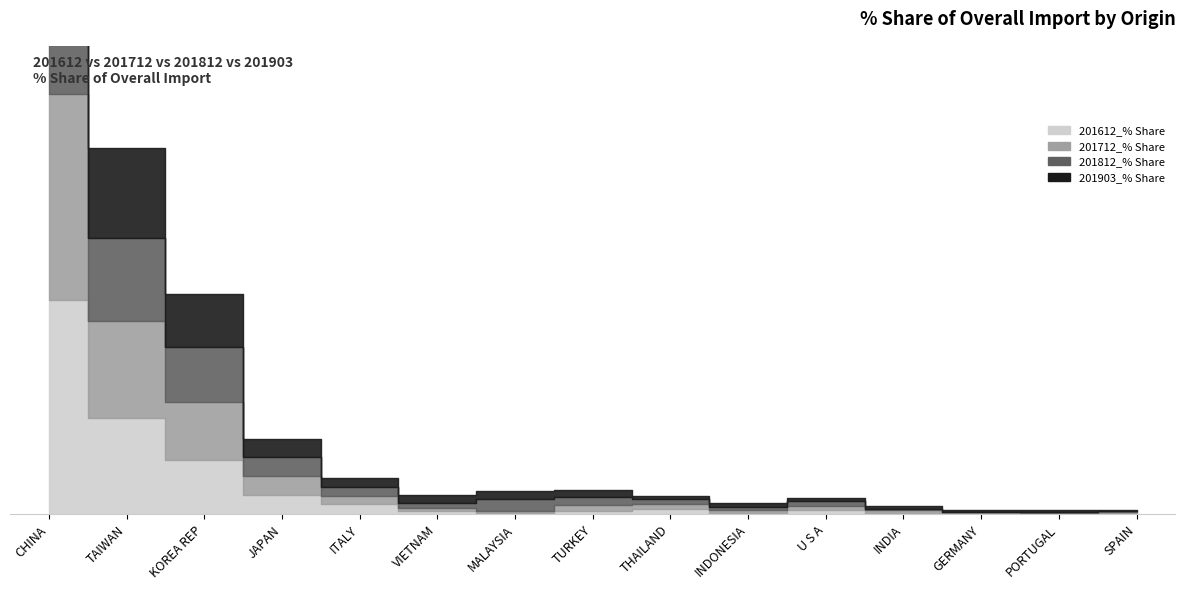

At INDONESIA, list the series in order from smallest to largest.

201612_% Share, 201712_% Share, 201812_% Share, 201903_% Share